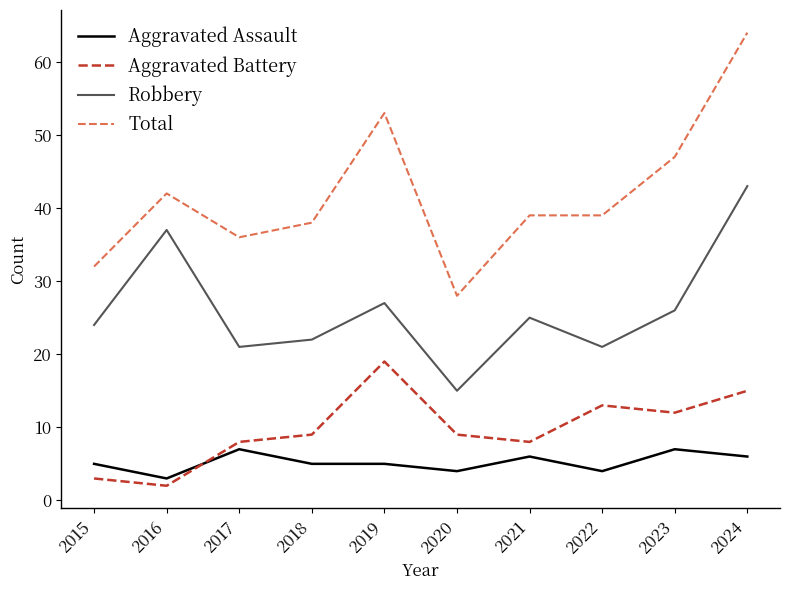

Which series has the widest spread of values?

Total